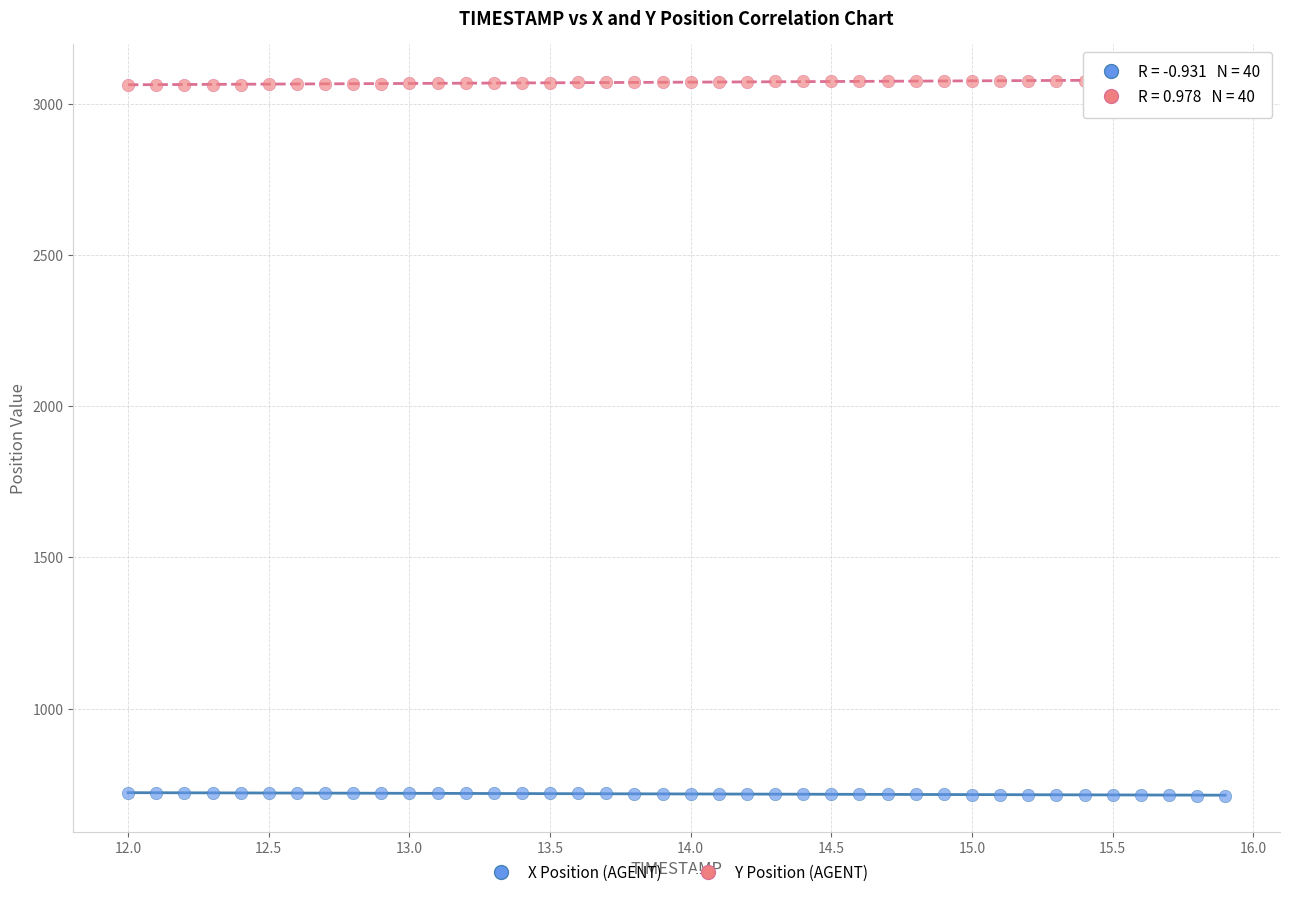

Across all data points, what is the range of X values (max minus min)?

3.9